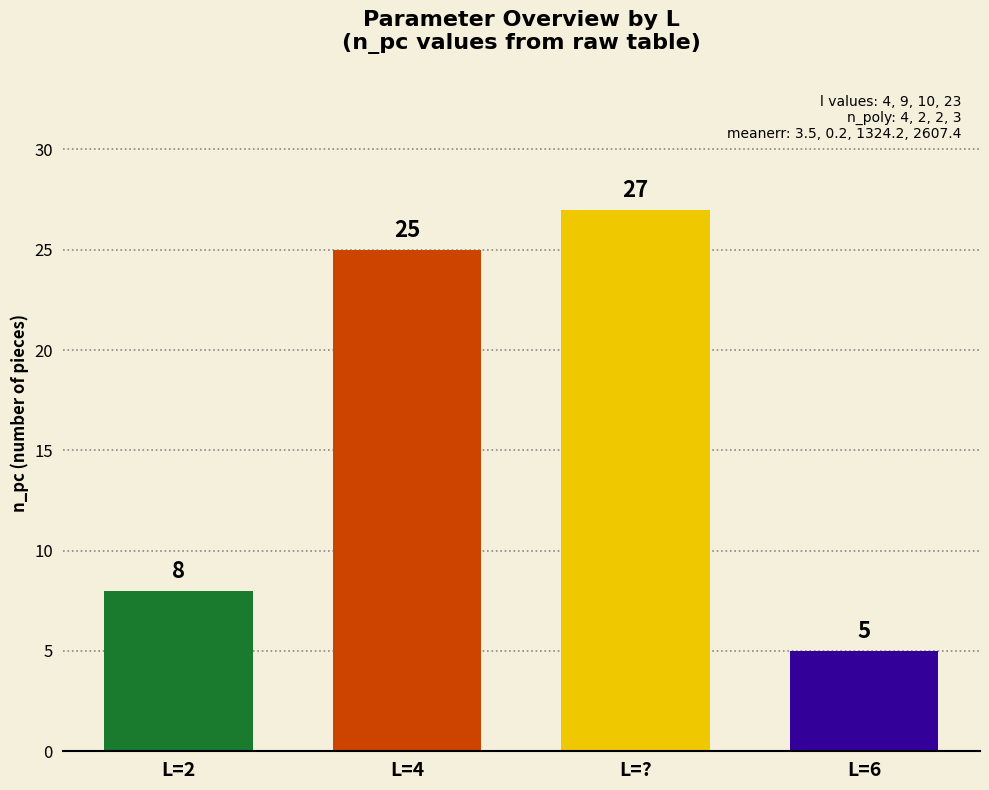

How many values are below 25?

2